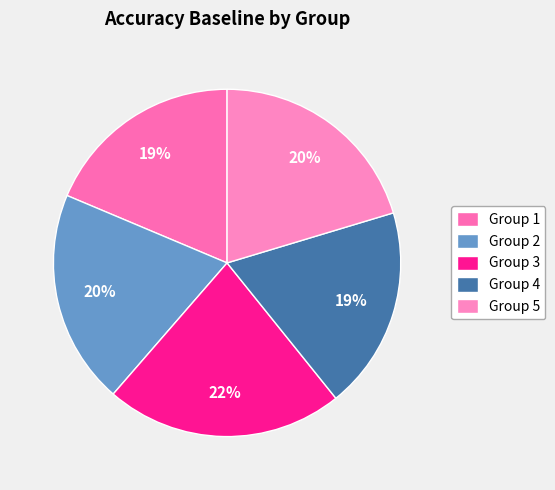

How many slices are in this pie chart?

5